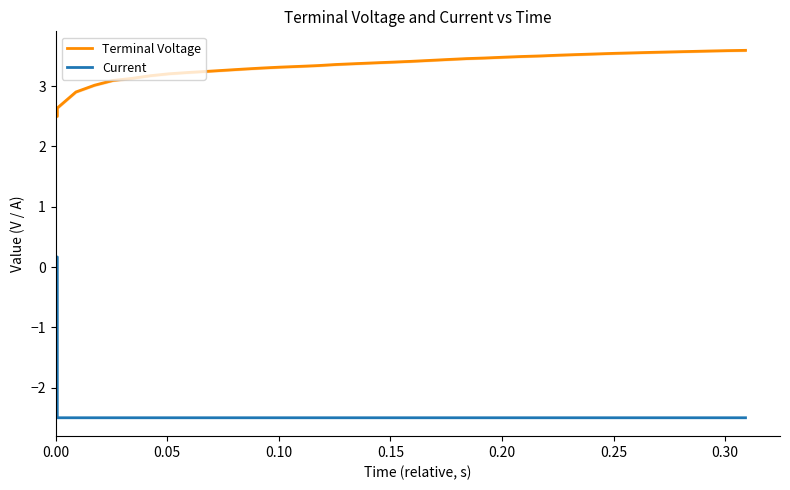

Which series has the widest spread of values?

Current